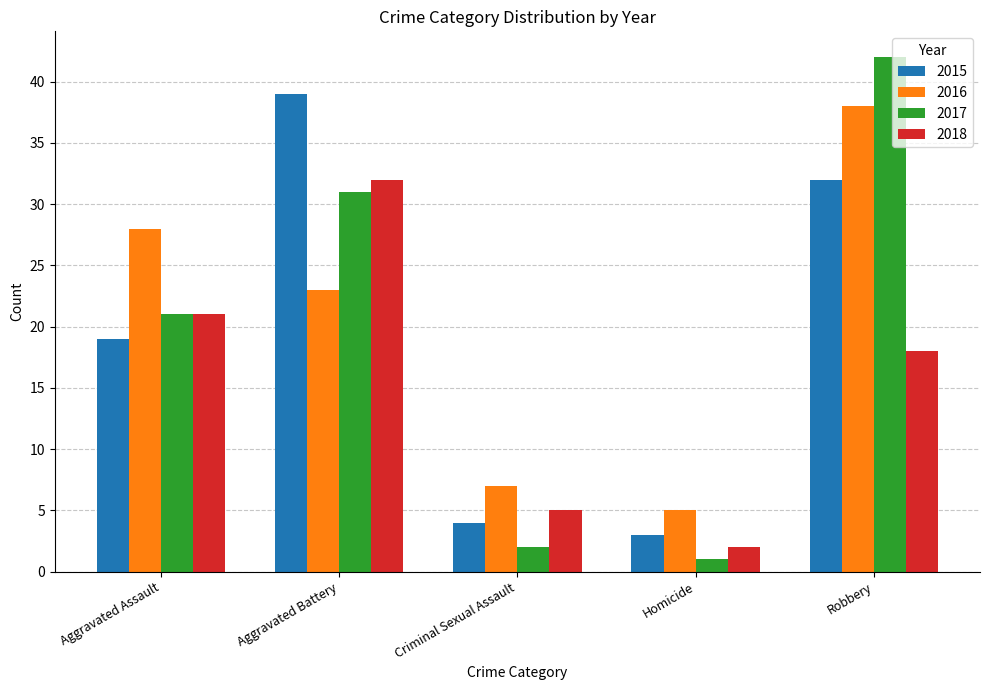

Which category has the highest value across all series?

Robbery